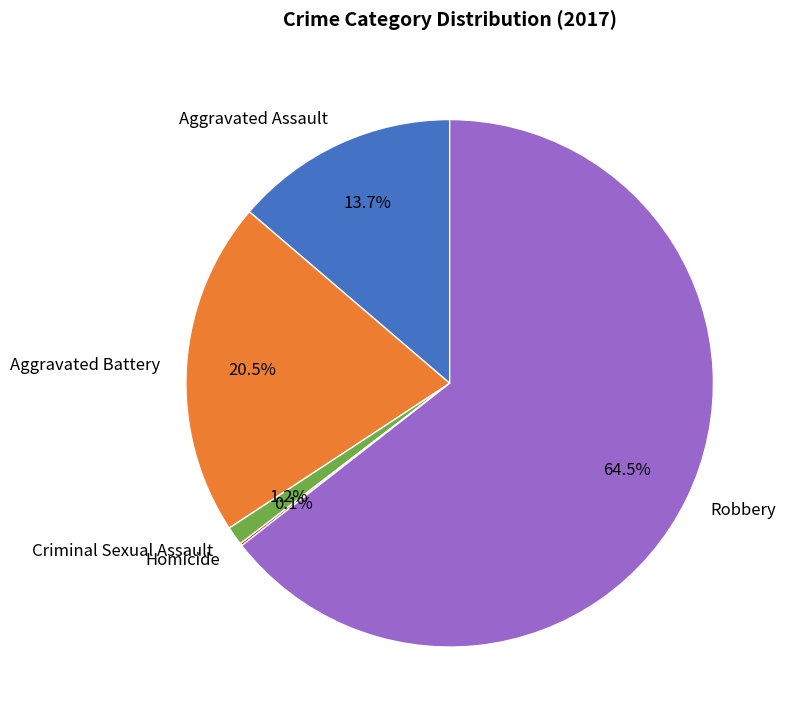

Approximately how many times larger is the value at Aggravated Battery compared to Robbery?

0.3